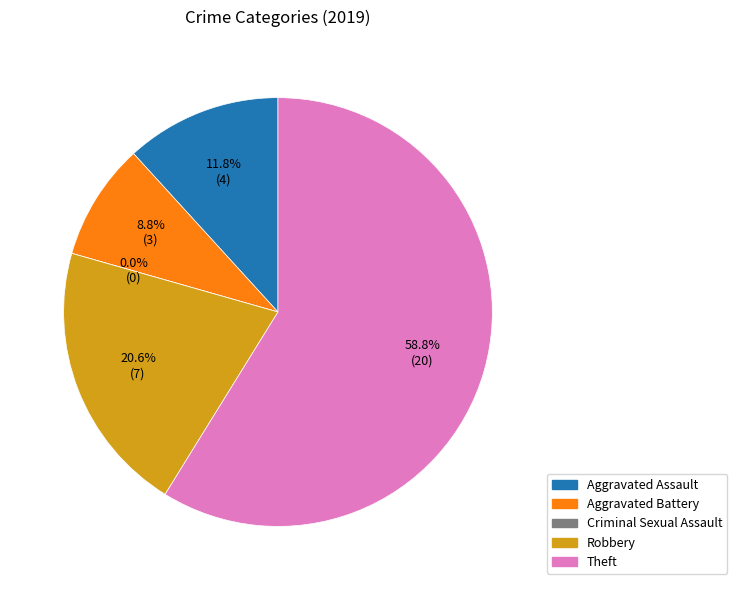

Rank the categories by value from lowest to highest.

Criminal Sexual Assault, Aggravated Battery, Aggravated Assault, Robbery, Theft